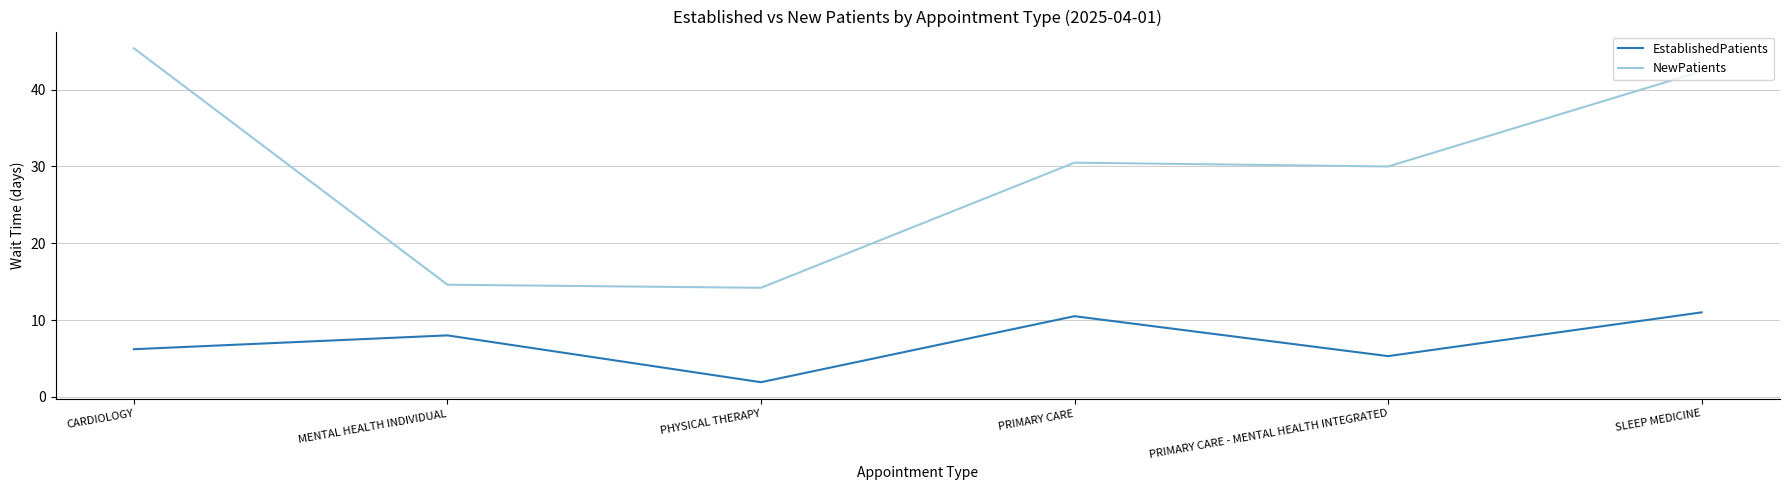

At which label does NewPatients reach its minimum?

PHYSICAL THERAPY